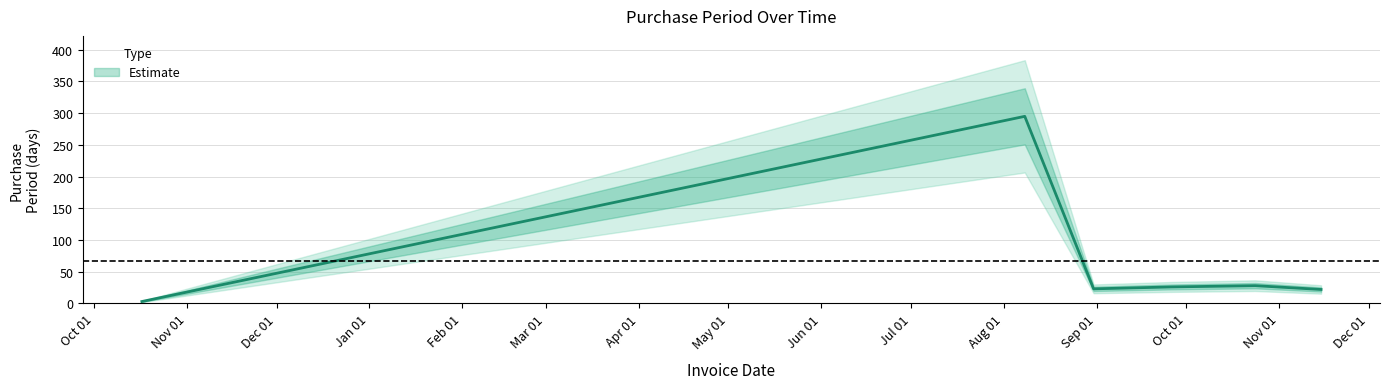

How many distinct data groups are displayed?

1